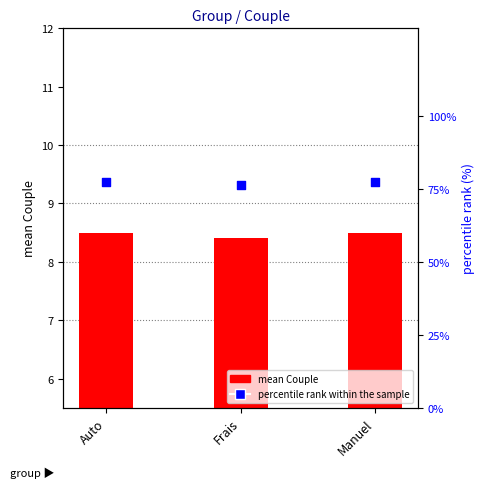

What are all the series names shown in the legend?

mean Couple, percentile rank within the sample